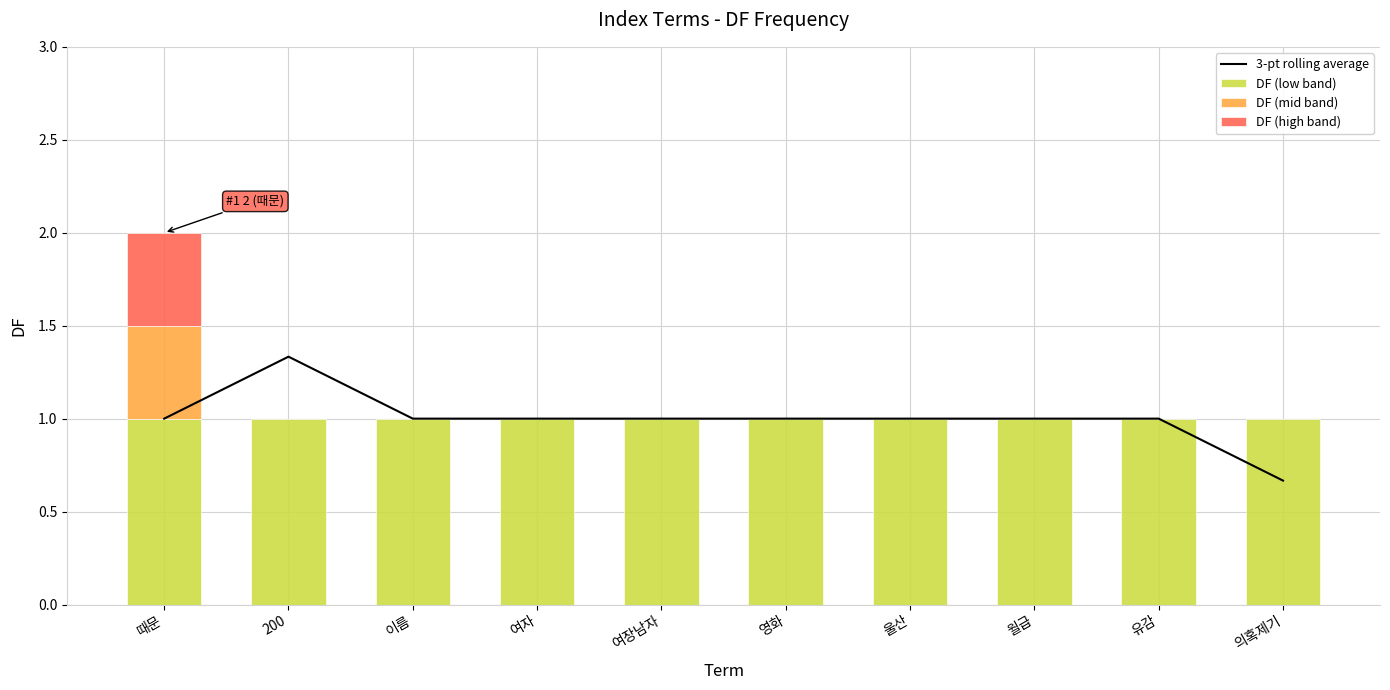

Reading left to right, what are all the values shown in this chart?

3-pt rolling average: 1.0	1.3	1.0	1.0	1.0	1.0	1.0	1.0	1.0	0.7
DF (low band): 1.0	1.0	1.0	1.0	1.0	1.0	1.0	1.0	1.0	1.0
DF (mid band): 0.5	0.0	0.0	0.0	0.0	0.0	0.0	0.0	0.0	0.0
DF (high band): 0.5	0.0	0.0	0.0	0.0	0.0	0.0	0.0	0.0	0.0